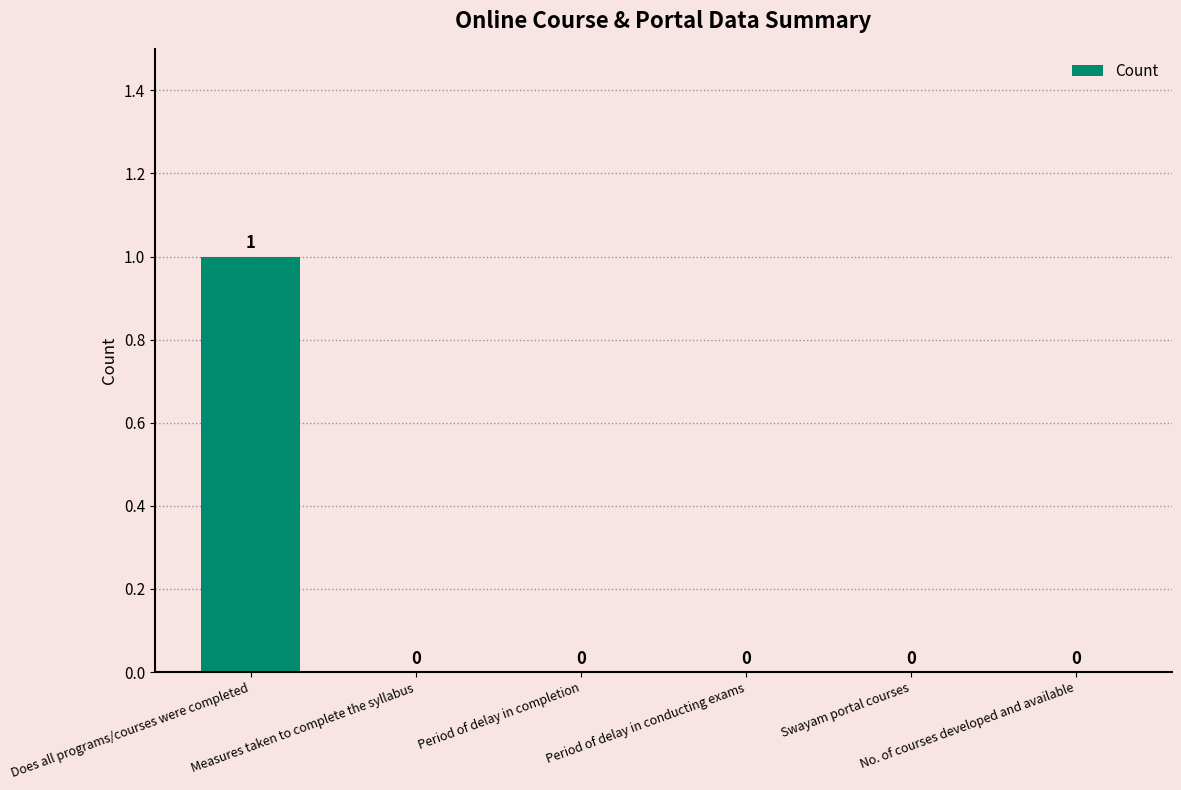

Is it true that the value at Period of delay in conducting exams is 0?

True